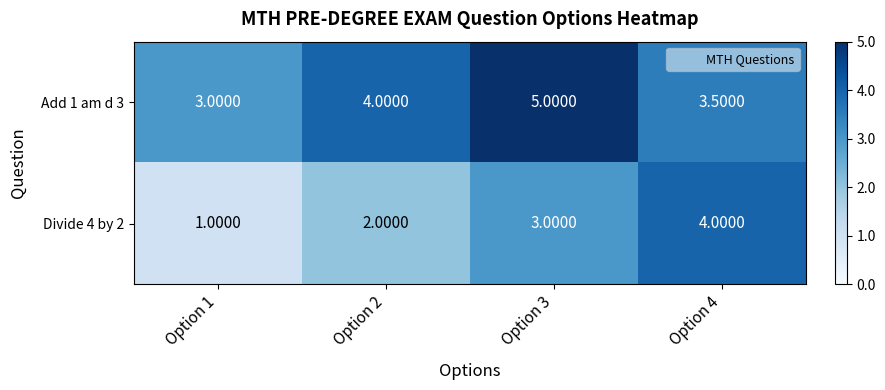

At which category is the sum across all series the highest?

Option 3